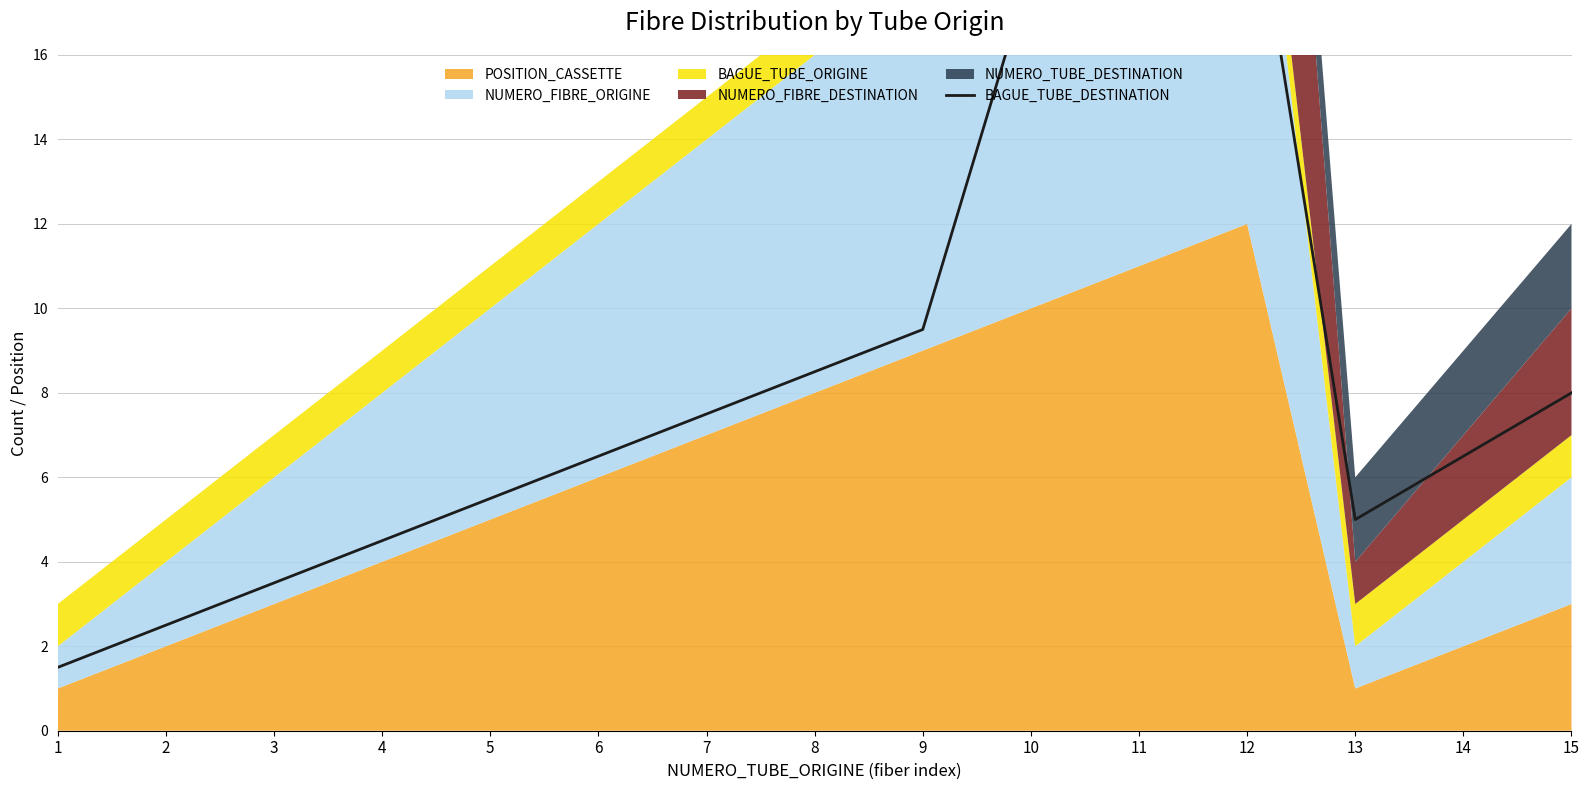

Reading left to right, list all the values displayed in this chart.

1=1.5	2=2.5	3=3.5	4=4.5	5=5.5	6=6.5	7=7.5	8=8.5	9=9.5	10=18.0	11=19.5	12=21.0	13=5.0	14=6.5	15=8.0